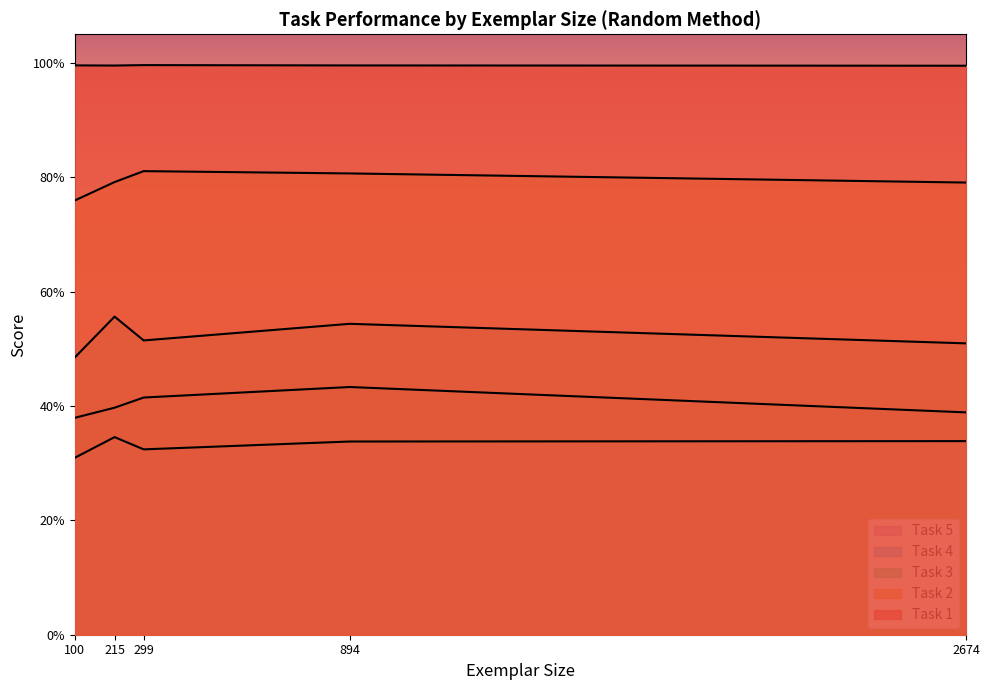

True or false: Task 4 has a value of 0.1 at 299.

False